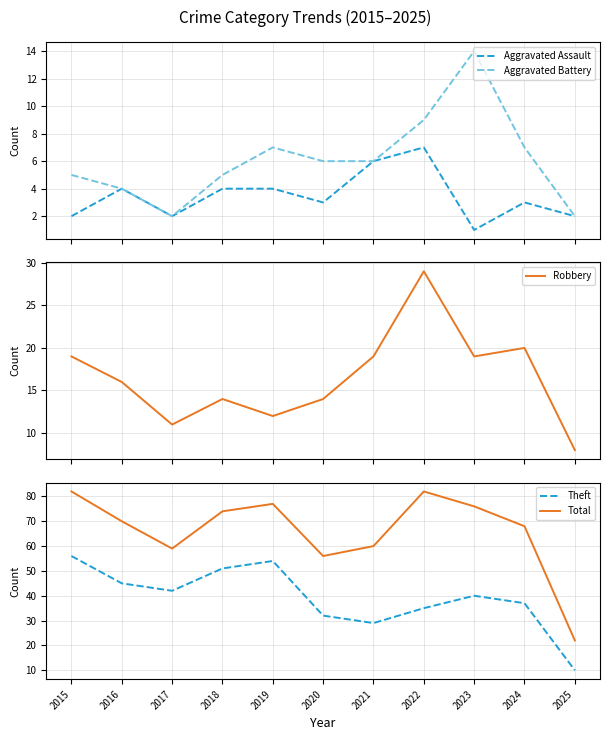

How many categories are shown in the chart?

11